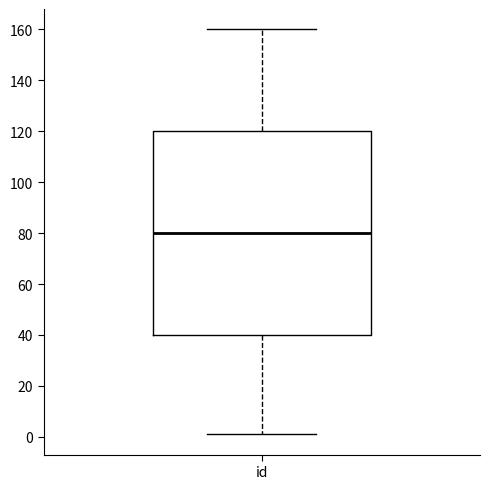

Read this box plot against the y-axis: the position of the median line, the range covered by the box, and the ends of both whiskers. The values are not printed on the chart, so give them approximately, as read against the axis.

median 80, box 40 to 120, whiskers 2 to 160